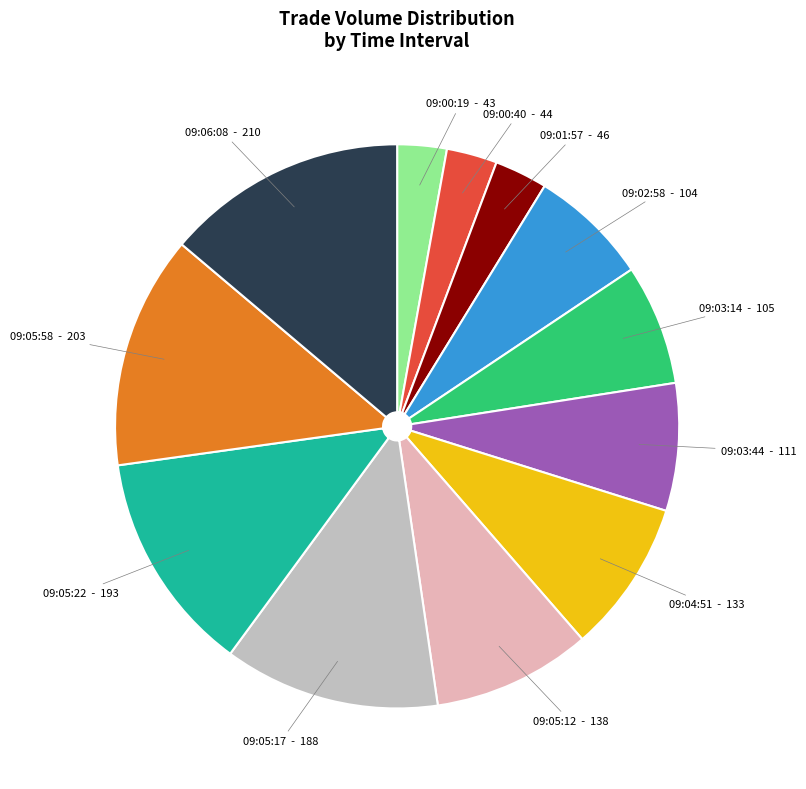

Is the sum of 09:01:57 and 09:05:12 greater than half?

No